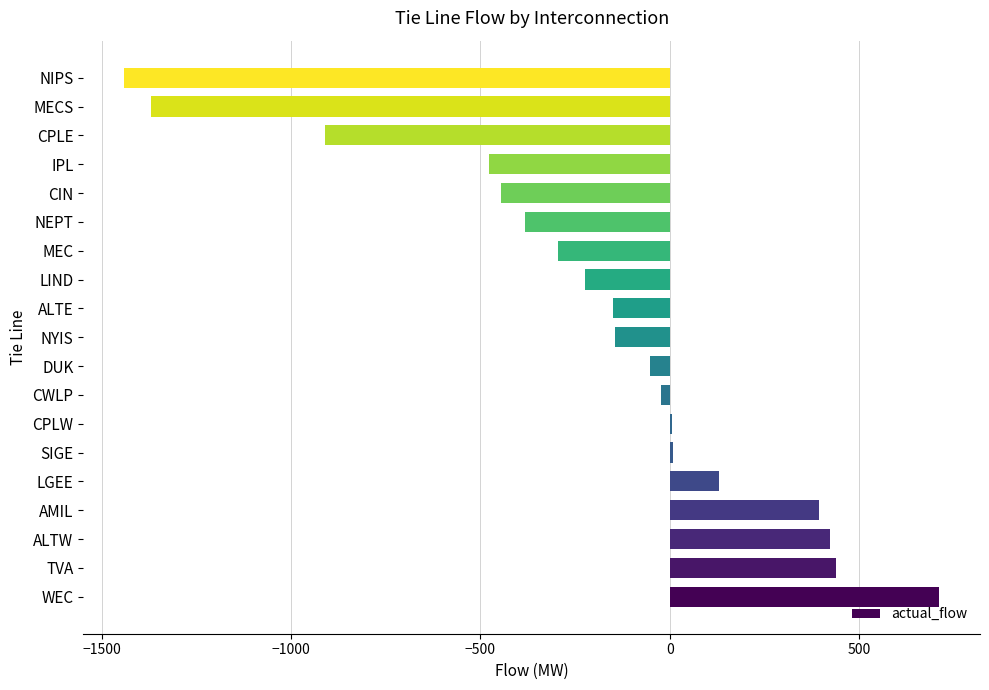

What is the maximum value shown in the chart?

712.0